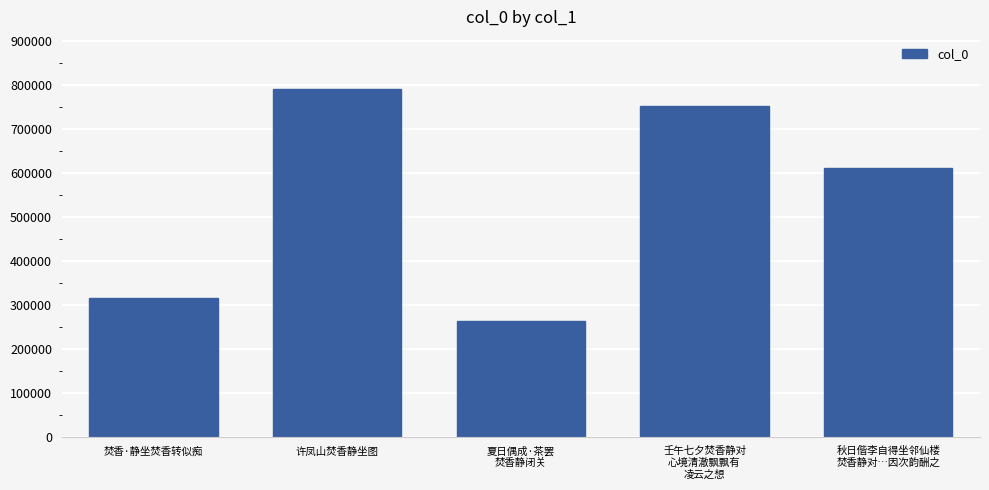

What is the difference between the maximum and second lowest values?

475561